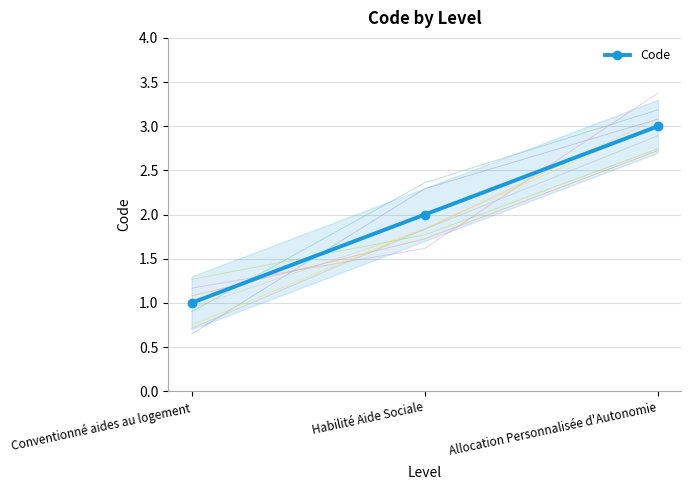

How many data points are less than 2?

1